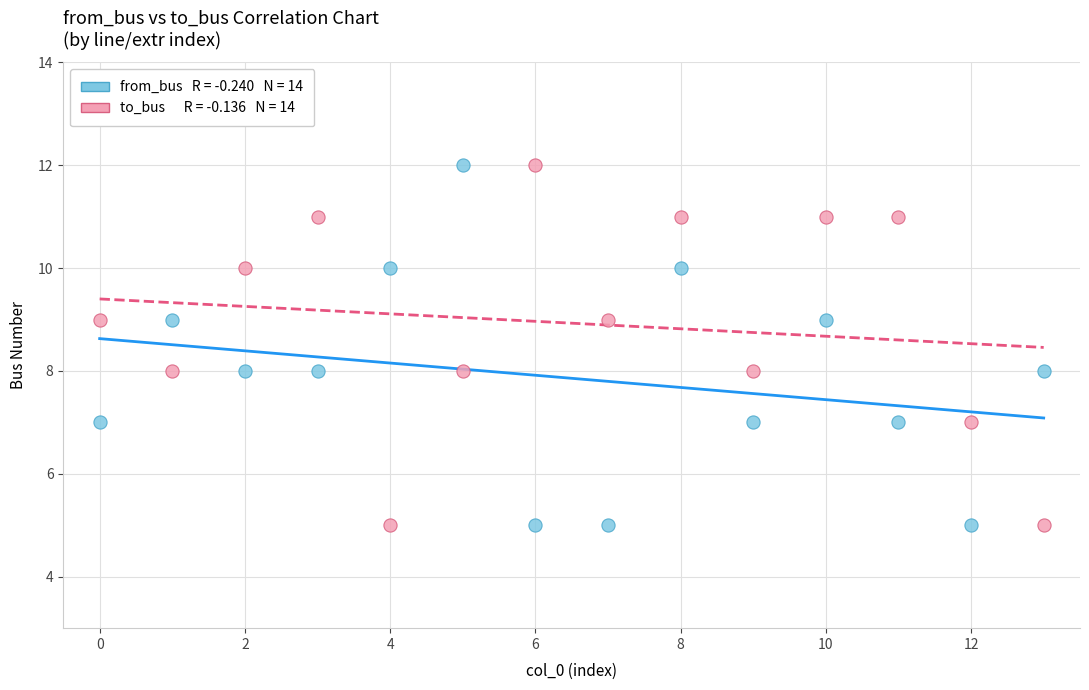

Across all data points, what is the range of Y values (max minus min)?

7